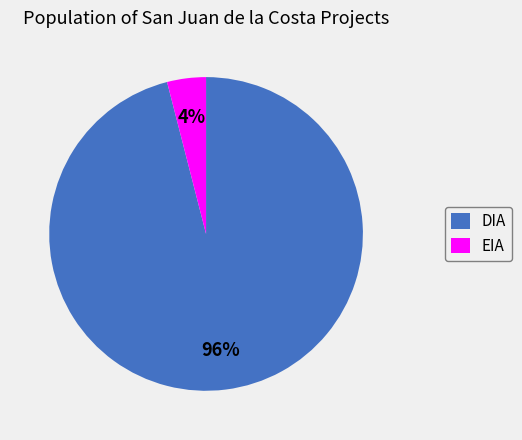

The EIA slice represents 4% of the pie. True or false?

True